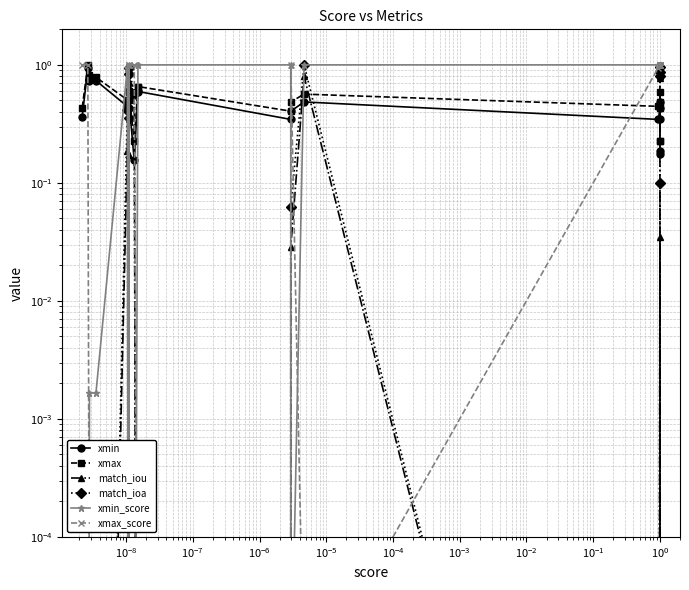

Which series has the largest total across all categories?

xmin_score